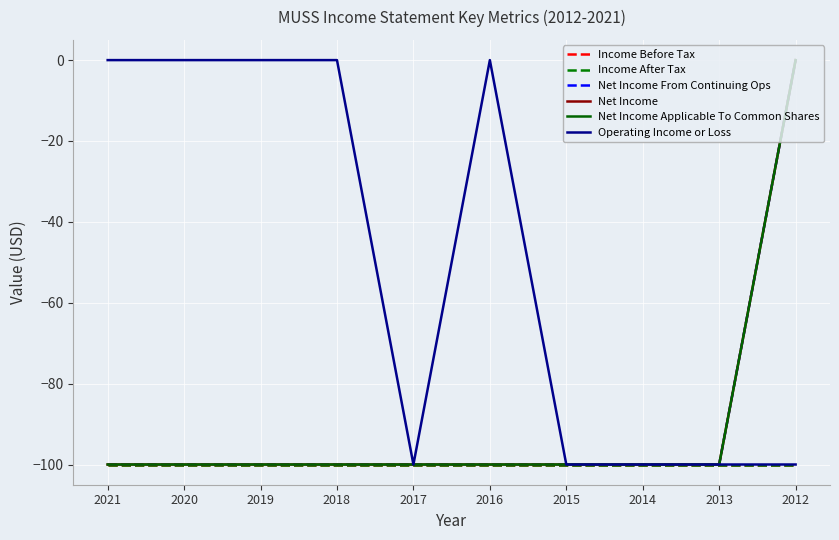

The Income Before Tax series shows -138 at 2012. True or false?

False